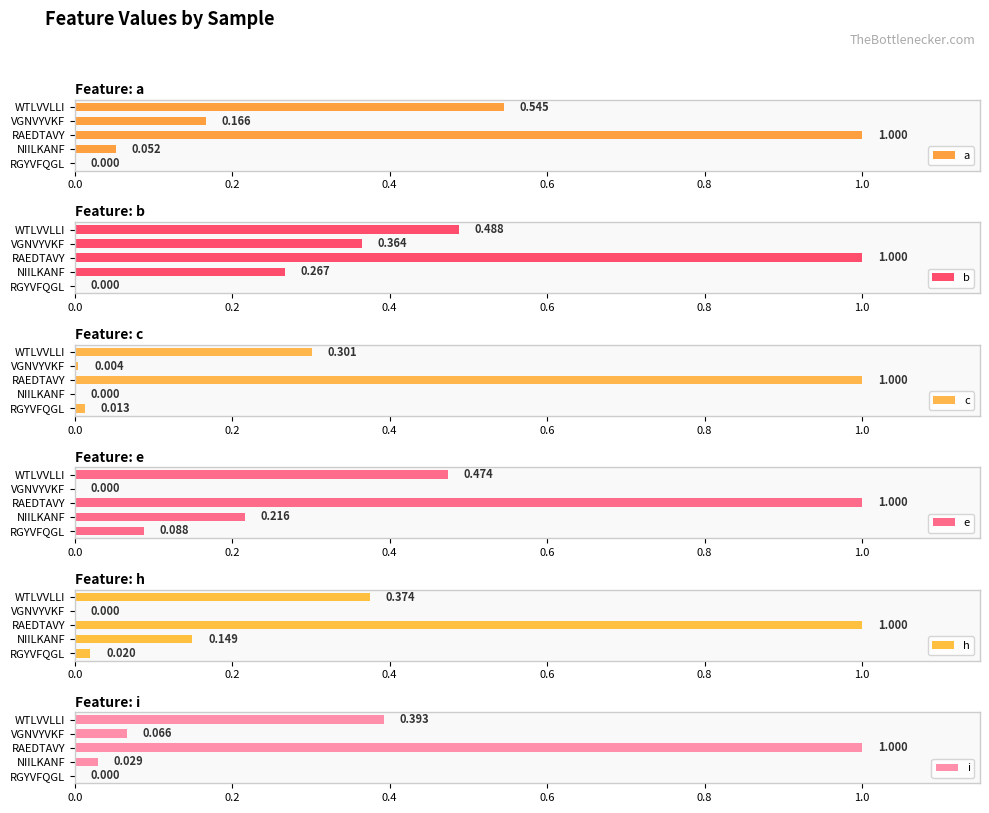

What is the sum of all a values?

1.8